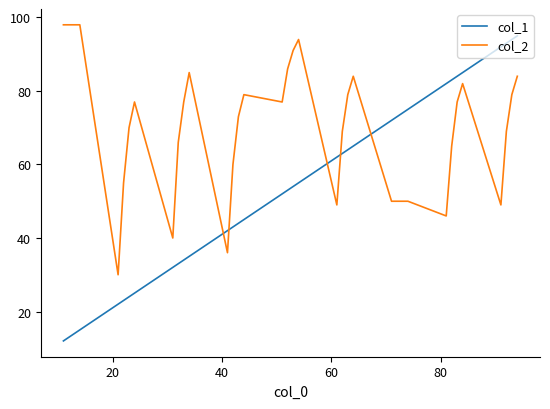

List the series in order of their overall mean, lowest first.

col_1, col_2